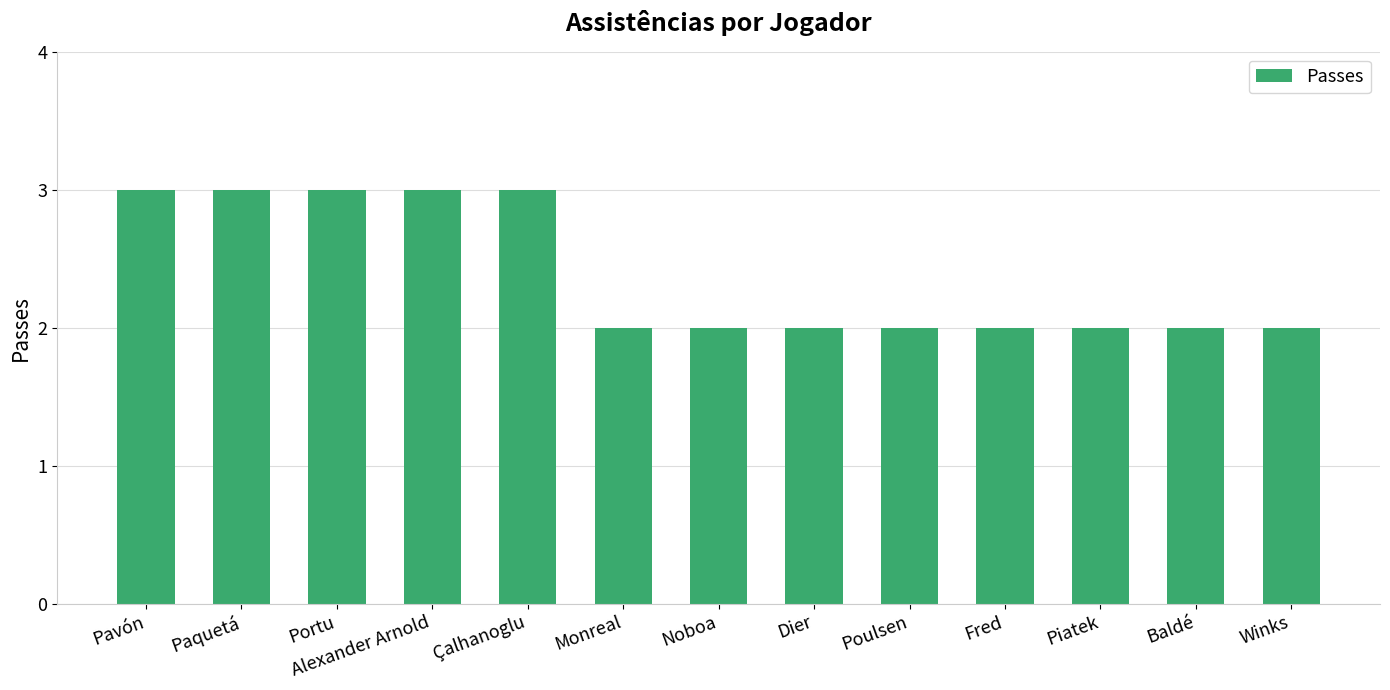

Reading right to left, what are all the values shown in this chart?

Winks=2	Baldé=2	Piatek=2	Fred=2	Poulsen=2	Dier=2	Noboa=2	Monreal=2	Çalhanoglu=3	Alexander Arnold=3	Portu=3	Paquetá=3	Pavón=3